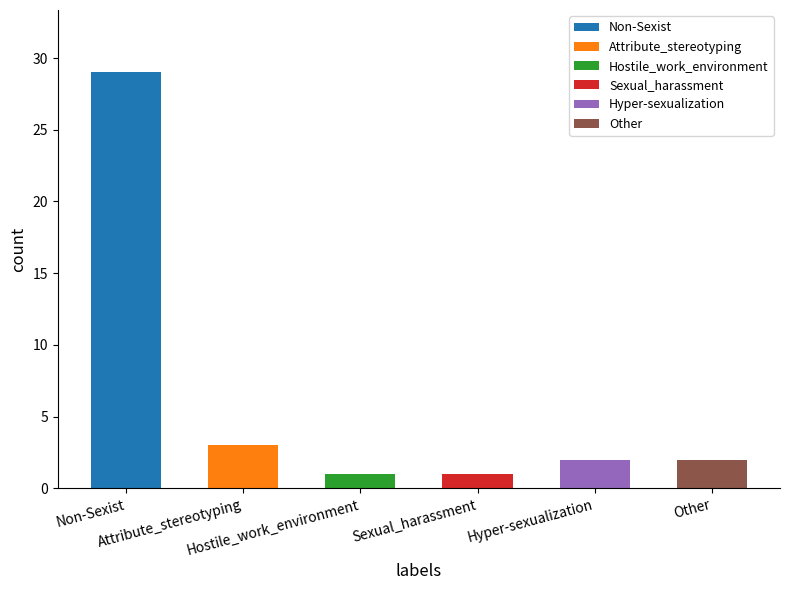

What is the smallest value displayed?

1